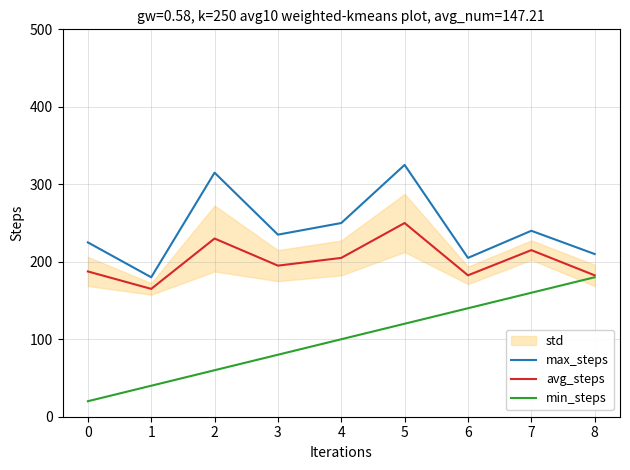

Read the avg_steps value at 2.

230.0